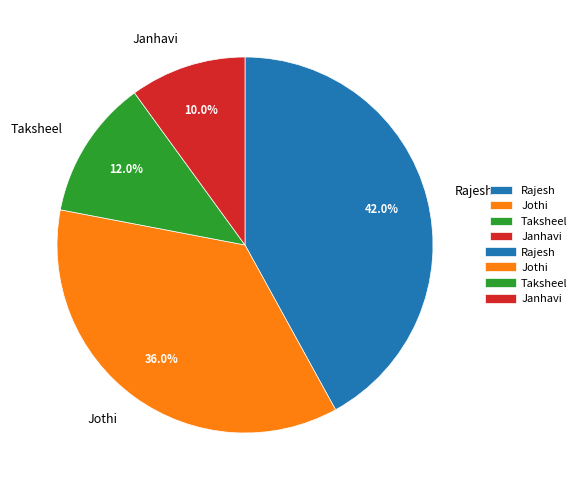

Combined, do Rajesh and Taksheel account for over 50%?

Yes